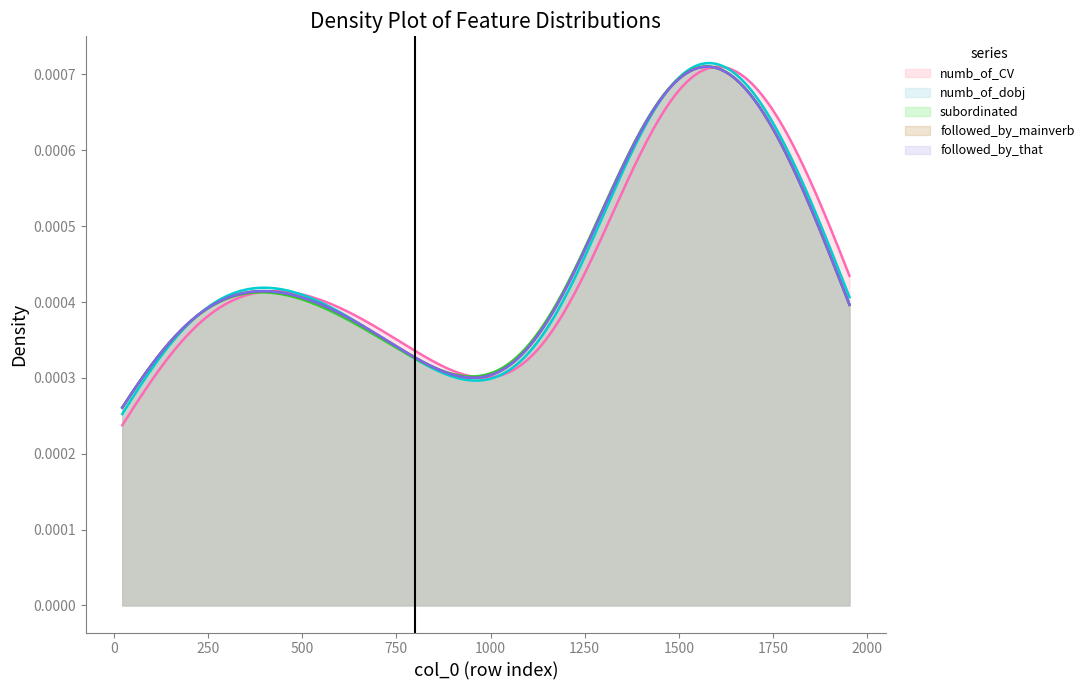

True or false: followed_by_mainverb has more than 0 points higher than both neighbors.

False